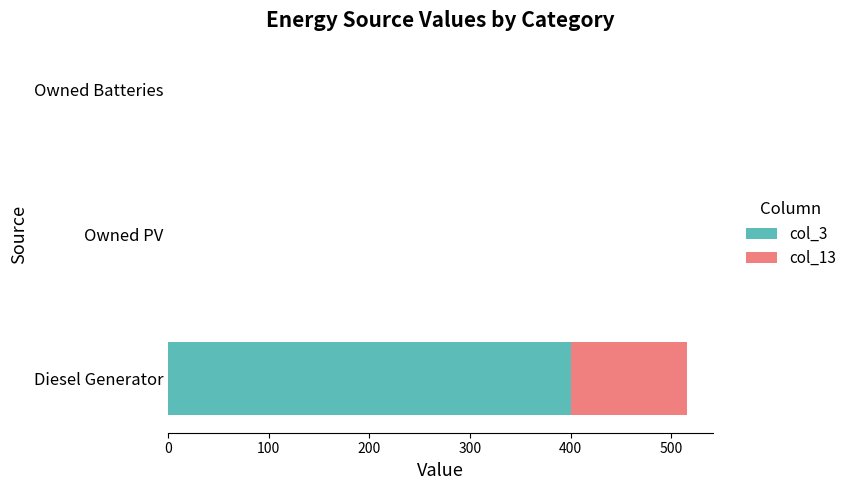

Is it true that col_3 equals 0 at Owned Batteries?

True